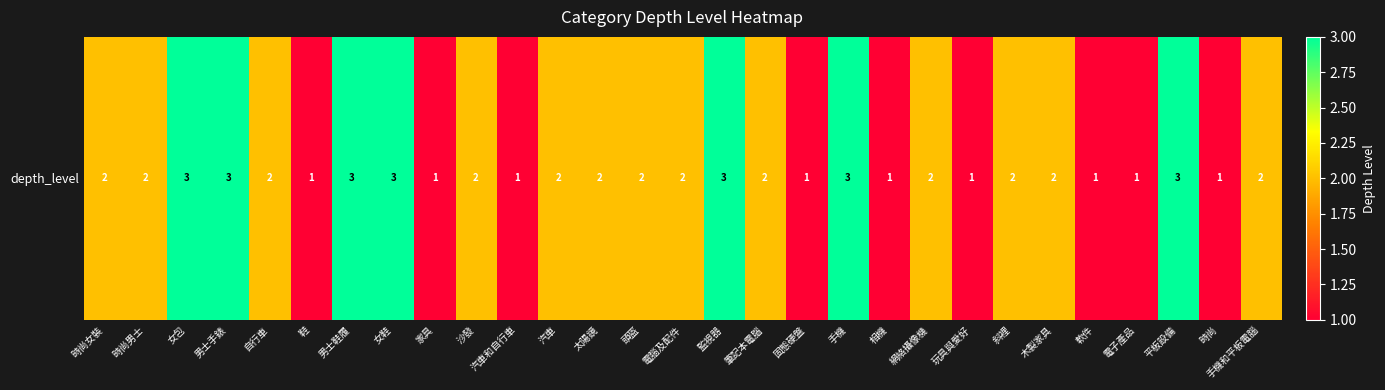

What is the difference between the second highest and minimum values?

2